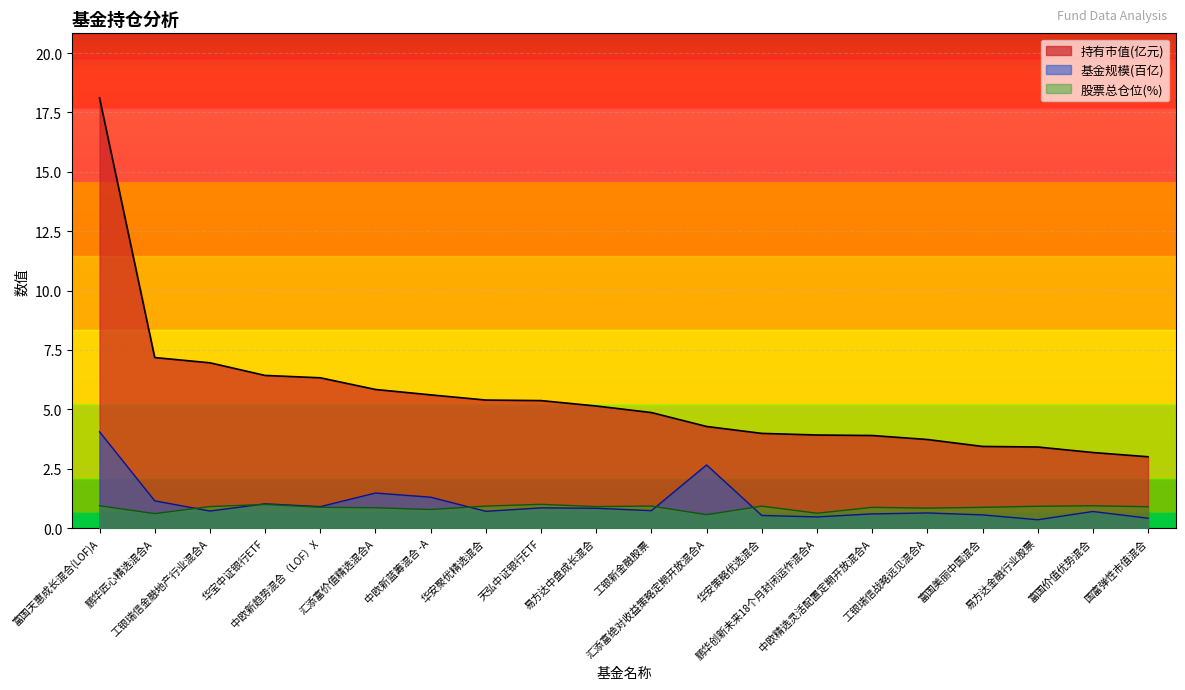

At which category is the sum across all series the highest?

富国天惠成长混合(LOF)A